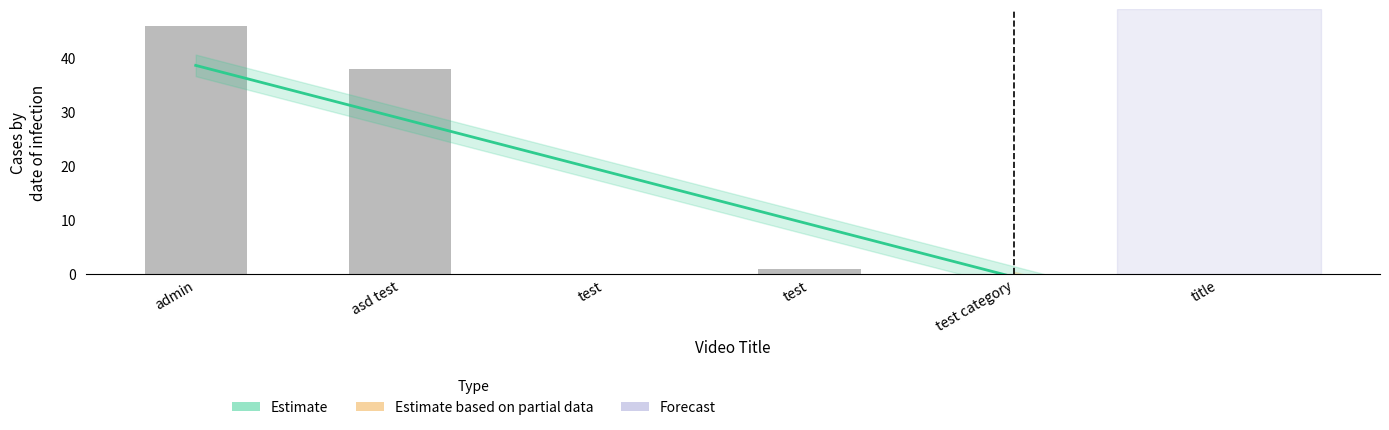

Which category has the lowest value across all series?

test